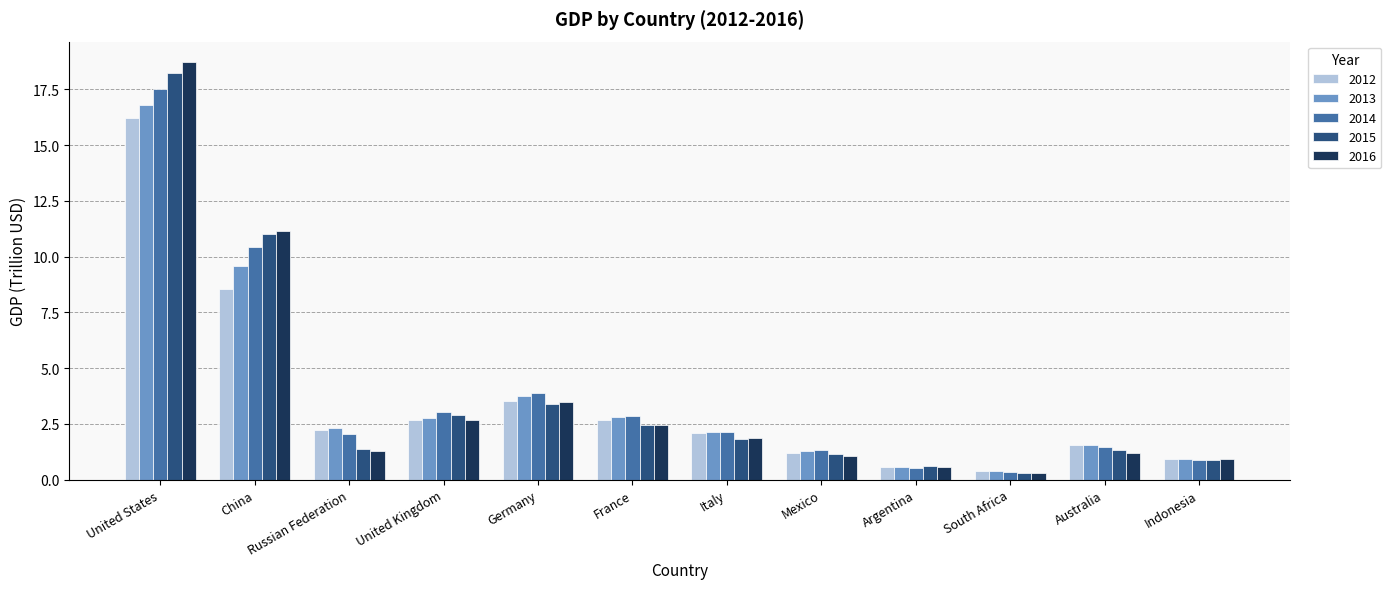

What is the minimum value for 2016?

0.3